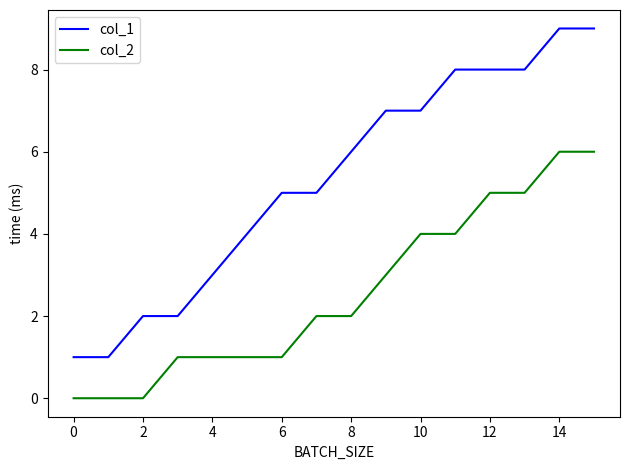

What is the difference between the maximum and minimum values in the col_1 series?

8